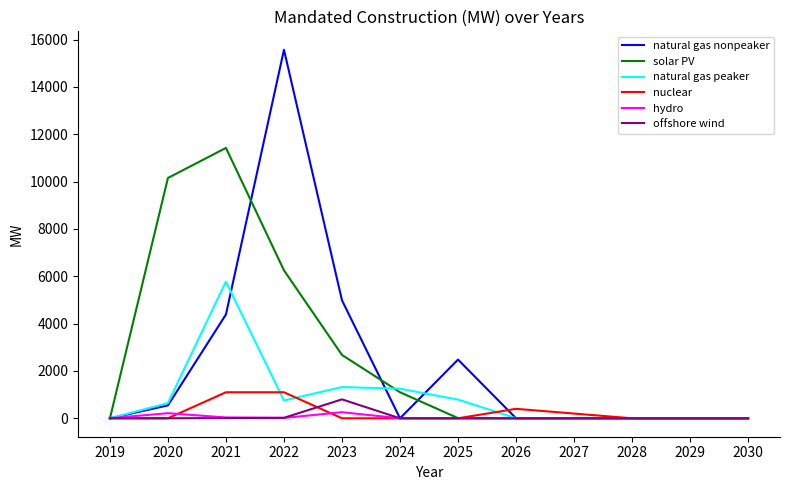

Between 2022 and 2025, which series saw the biggest shift?

natural gas nonpeaker